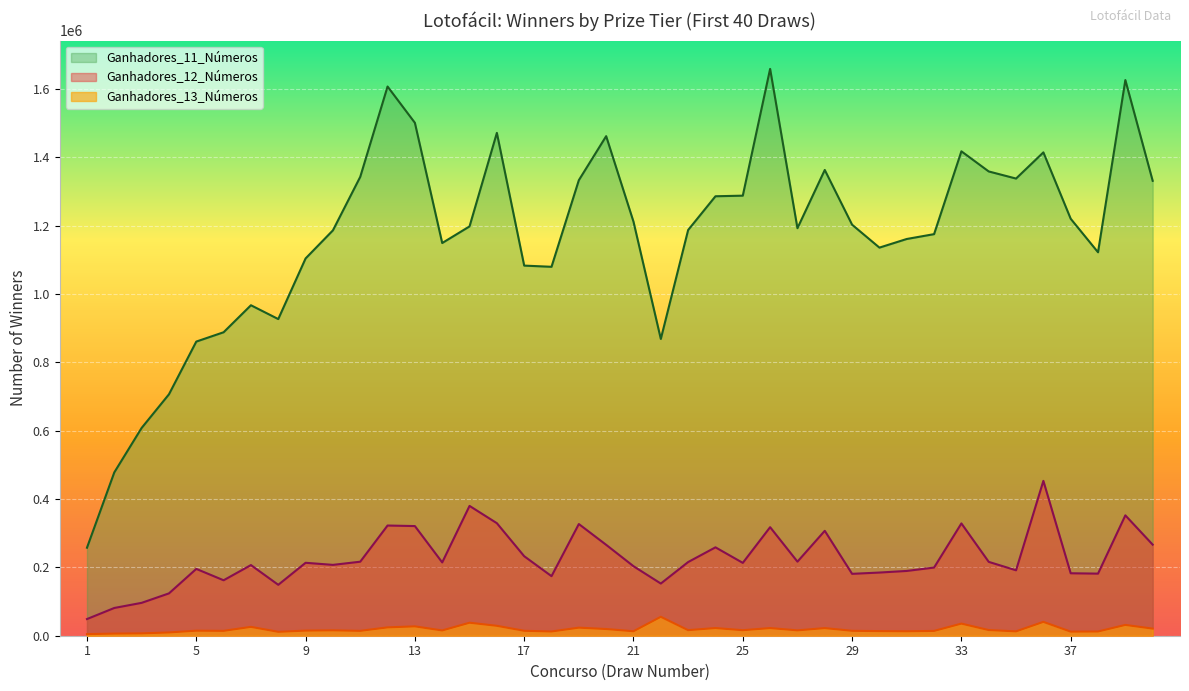

Where is Ganhadores_13_Números nearest to the value 30008?

16